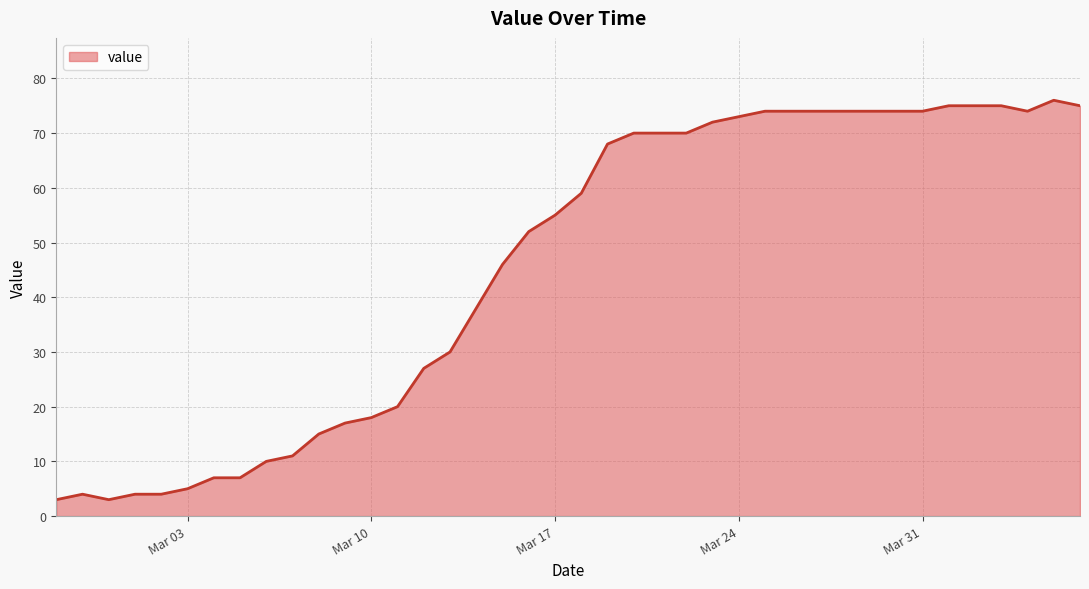

What is the smallest value displayed?

3